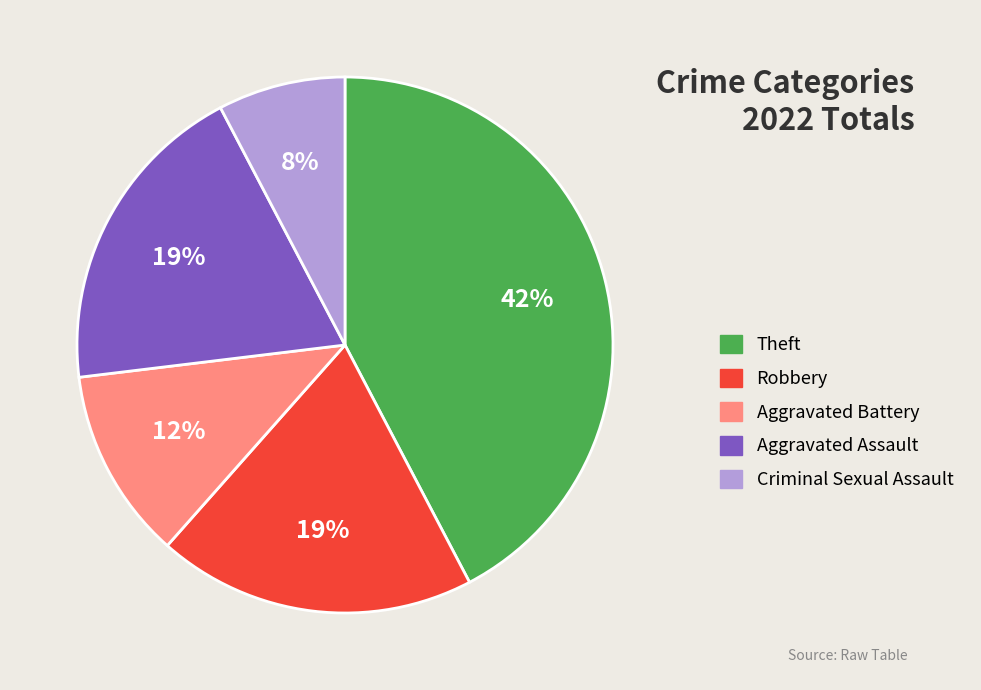

Is there any slice that represents more than half of the pie?

No